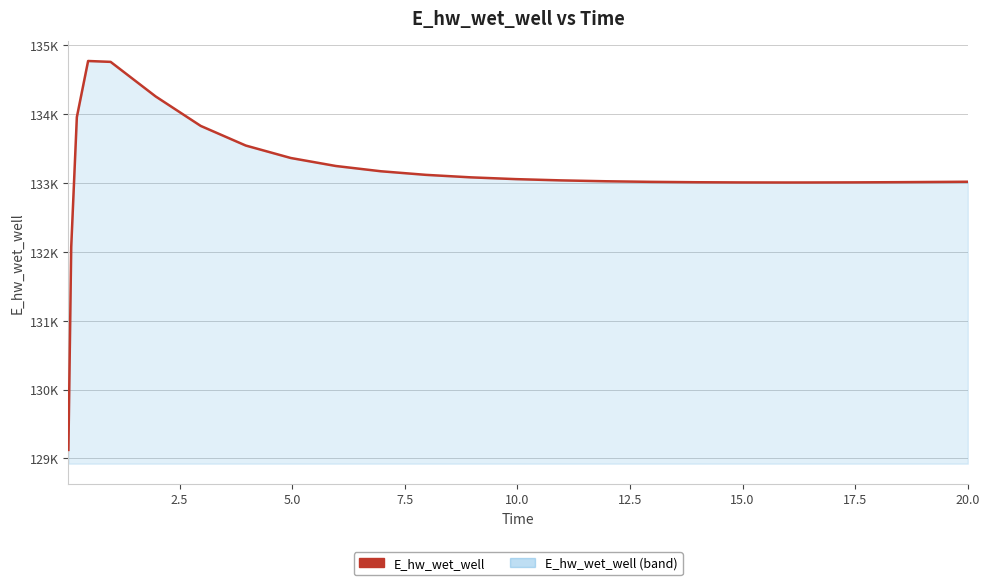

Does the chart have visible grid lines?

Yes